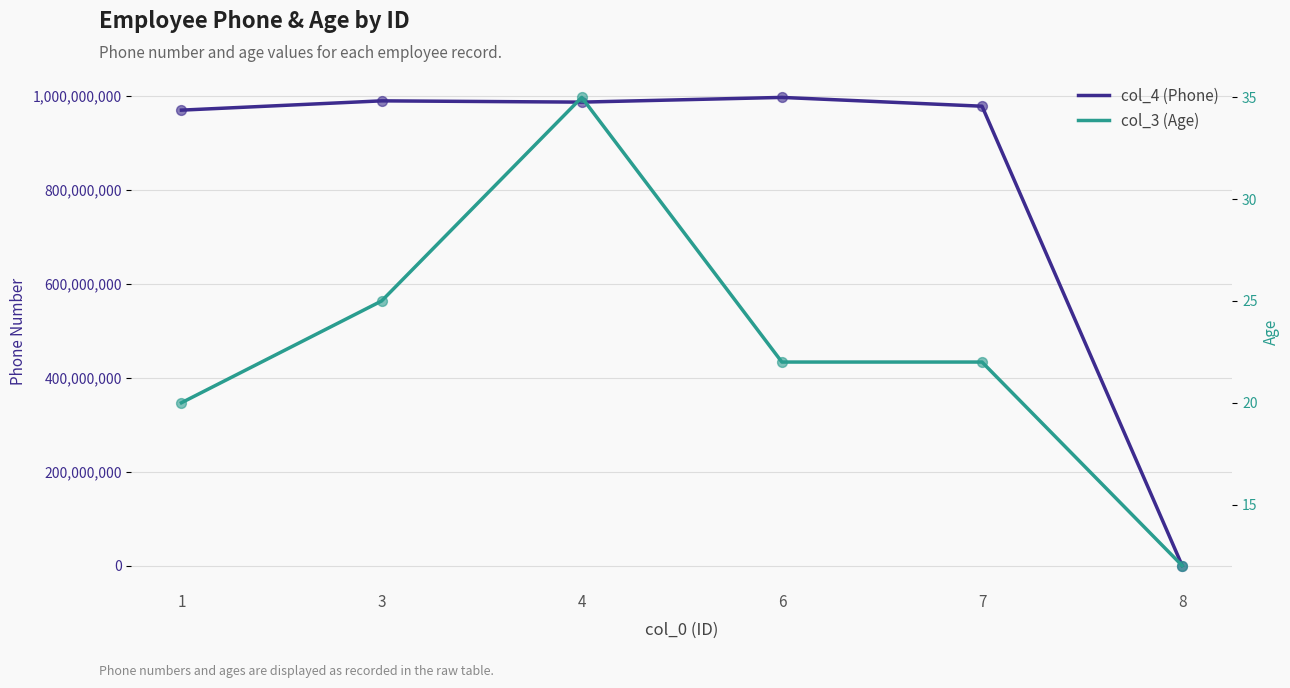

What is the total value across all series at 6?

996994457